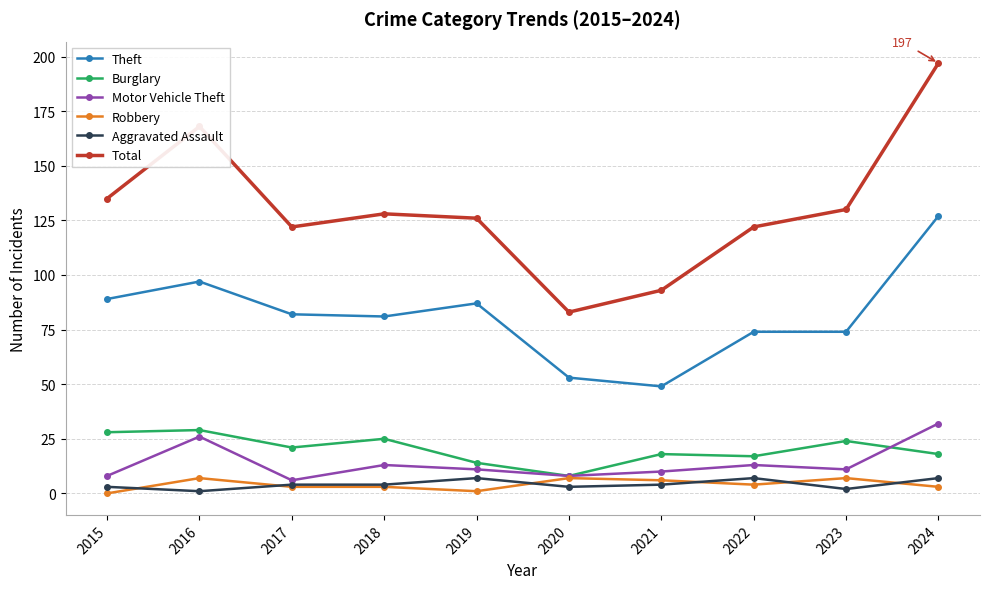

At which category is the sum across all series the highest?

2024